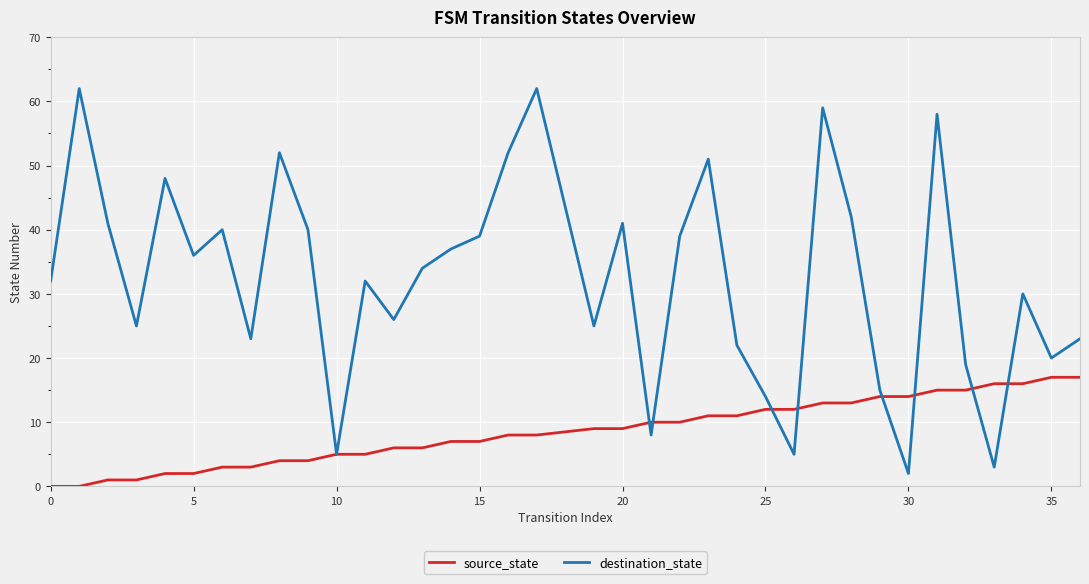

What is the greatest value displayed?

62